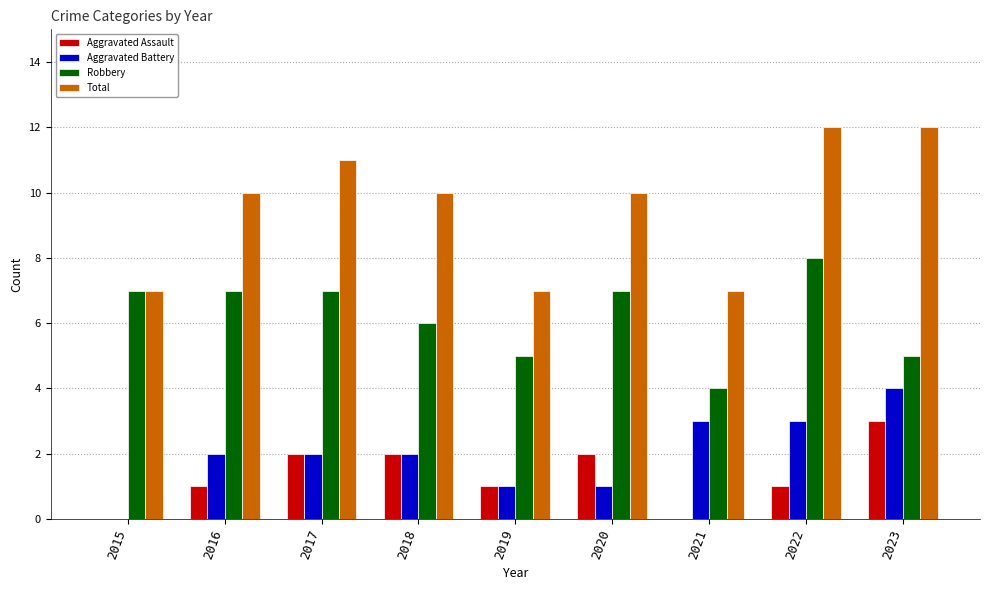

Which series has the largest total across all categories?

Total